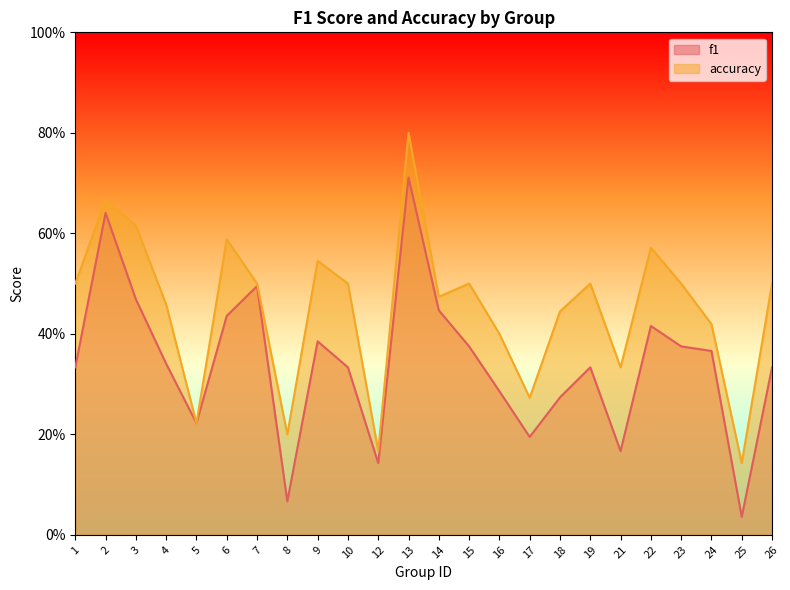

How many interior local peaks does the accuracy series have?

7